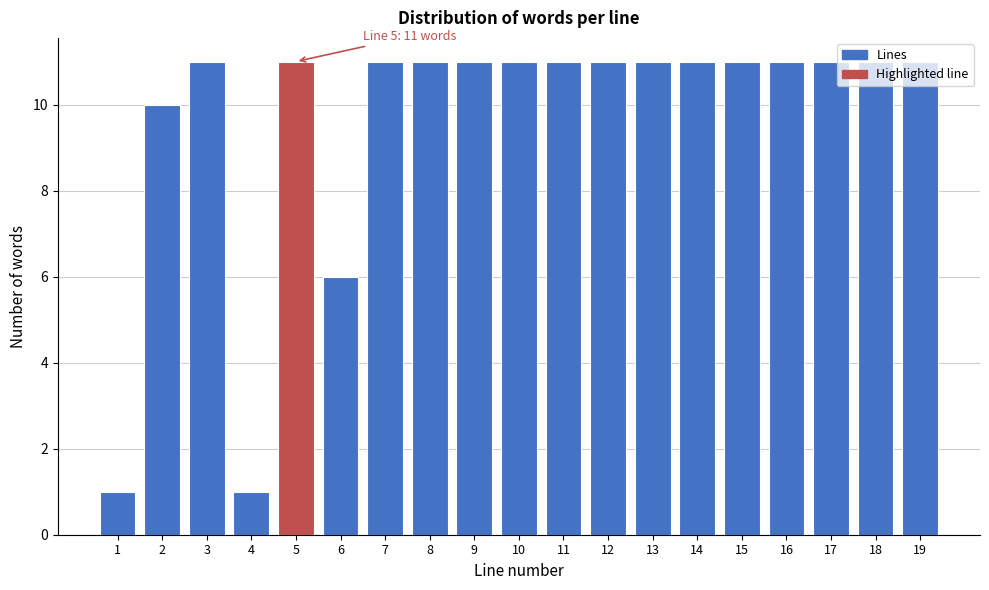

Approximately how many times larger is the value at 15 compared to 14?

1.0